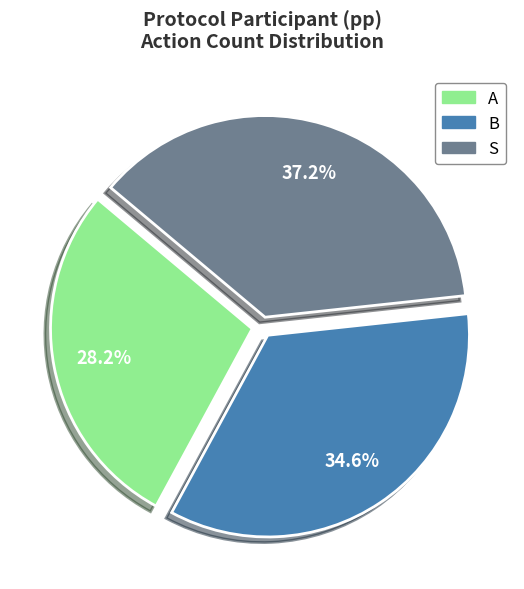

What percentage is the B slice, to the nearest percent?

35%